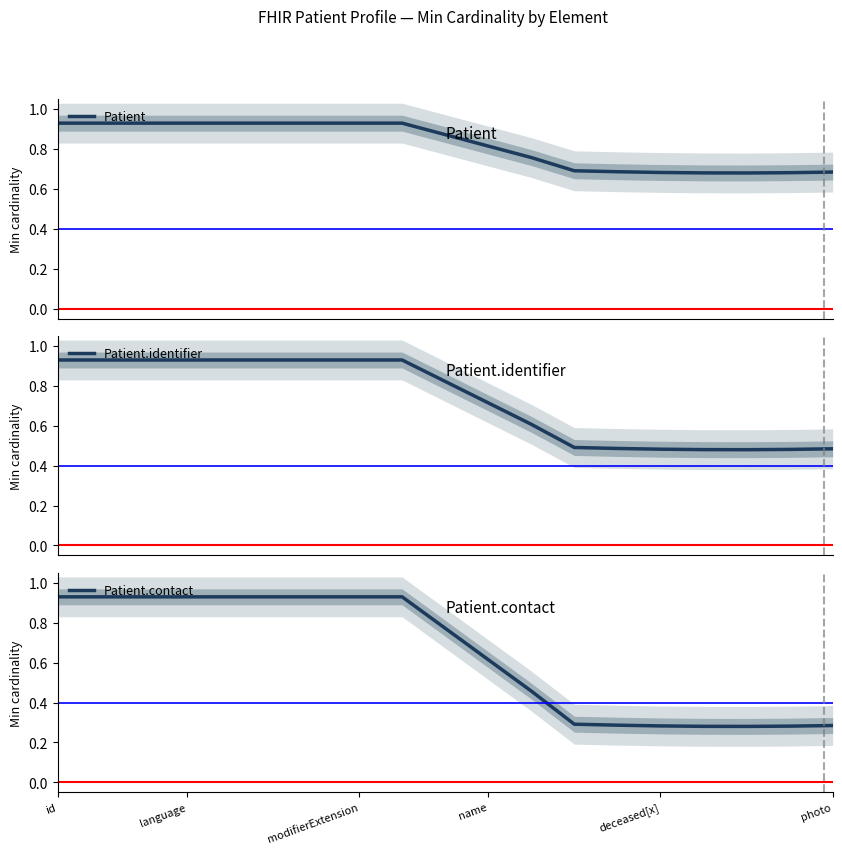

List the series in order of their peak value, lowest first.

Patient, Patient.identifier, Patient.contact